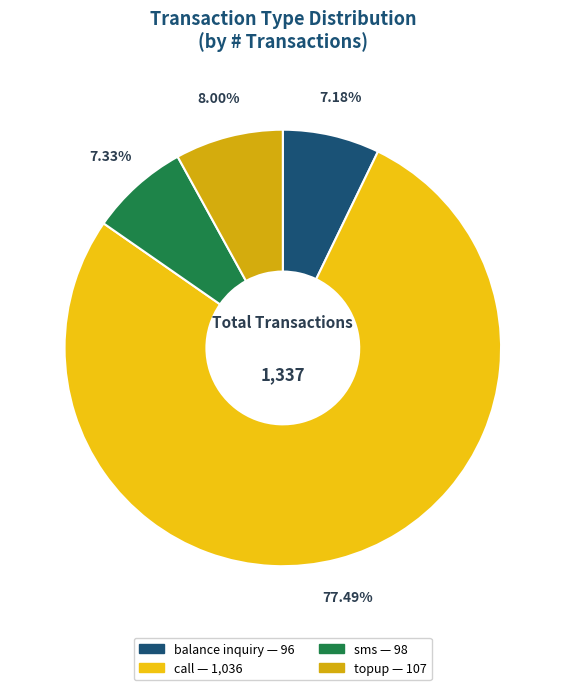

What is the ratio of the value at sms to the value at call?

0.1